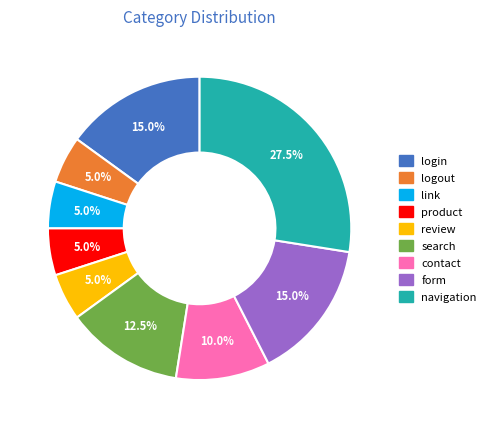

Which category has the biggest portion of the pie?

navigation